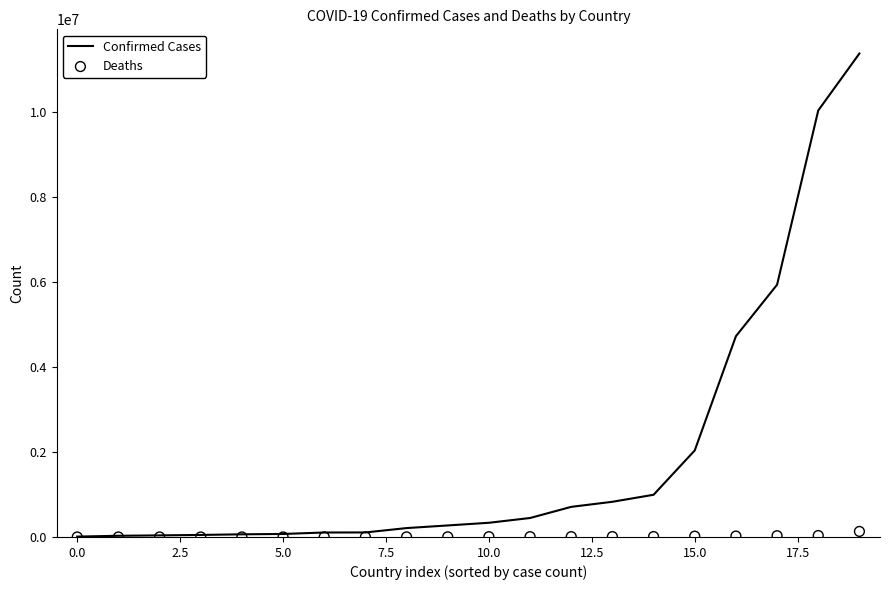

What are all the series names shown in the legend?

Confirmed Cases, Deaths